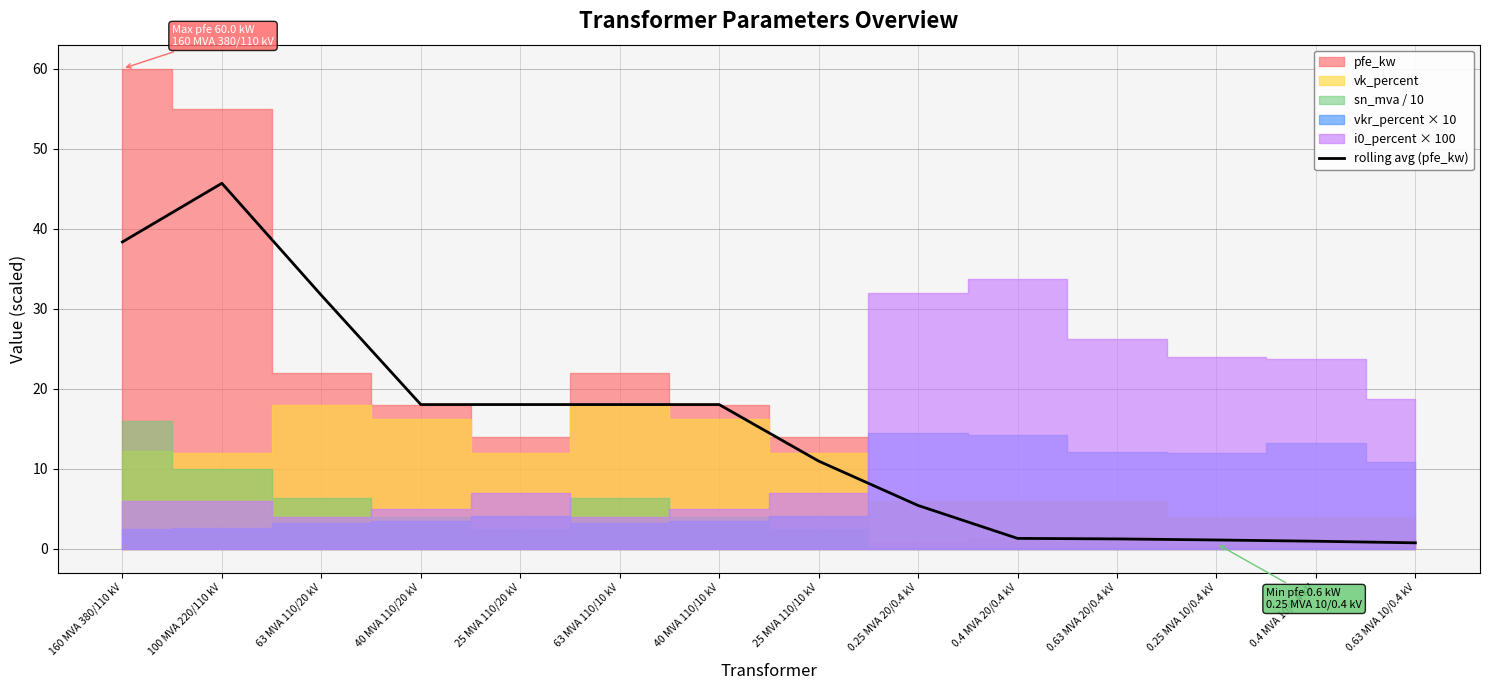

How many data points are less than 18?

7